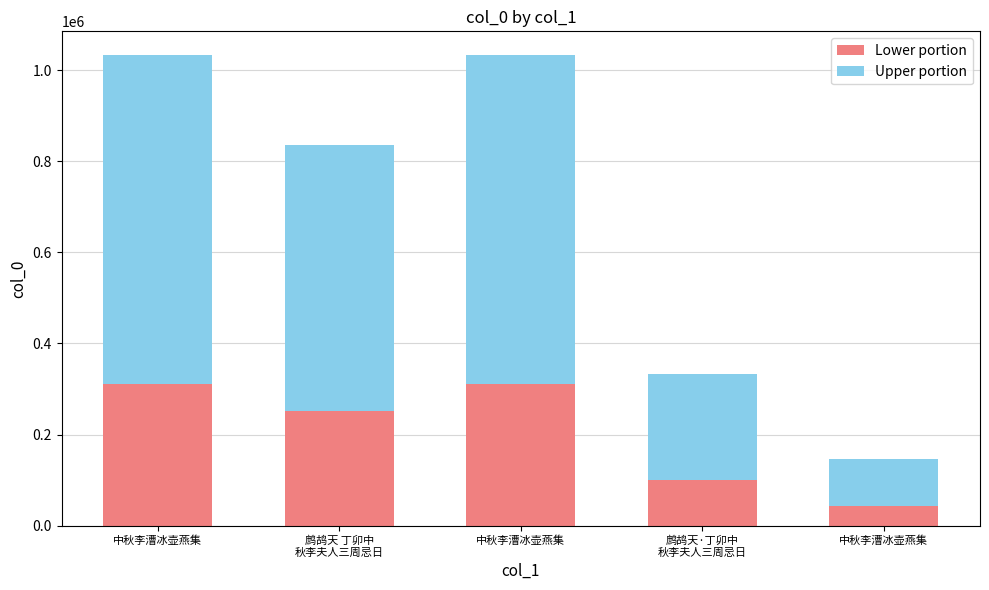

Is it true that Upper portion equals 395050.2 at 中秋李漕冰壶燕集?

False